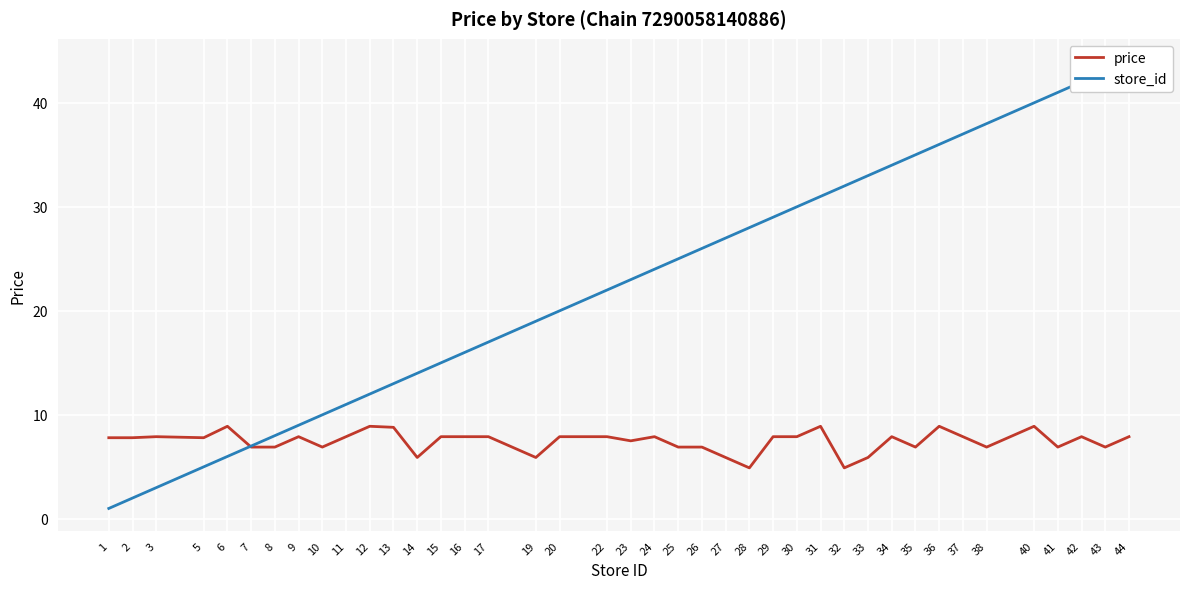

The value of price at 29 is 2.6. True or false?

False